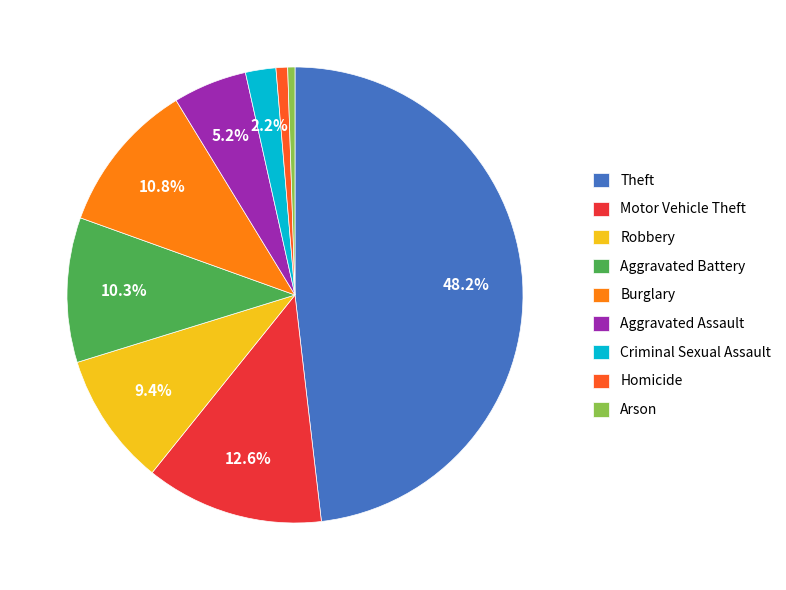

Does Arson represent more than half of the total?

No